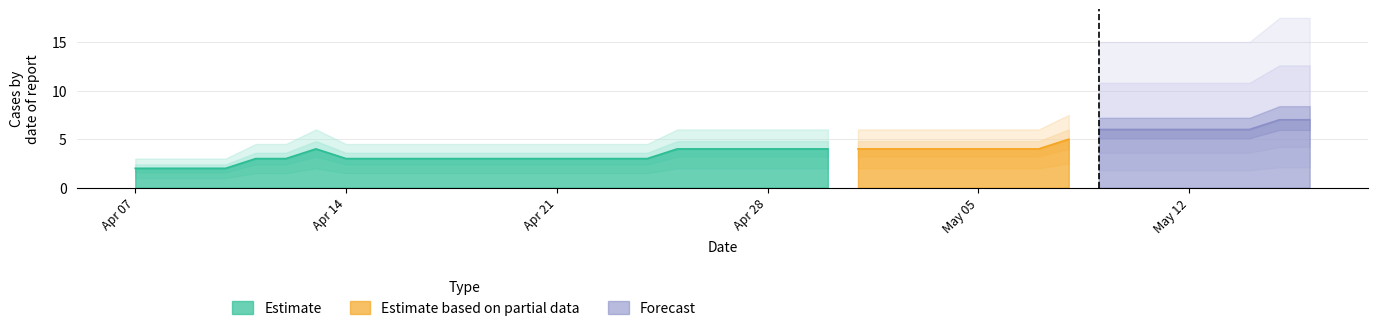

Reading left to right, list all the values displayed in this chart.

2020-04-07=2	2020-04-08=2	2020-04-09=2	2020-04-10=2	2020-04-11=3	2020-04-12=3	2020-04-13=4	2020-04-14=3	2020-04-15=3	2020-04-16=3	2020-04-17=3	2020-04-18=3	2020-04-19=3	2020-04-20=3	2020-04-21=3	2020-04-22=3	2020-04-23=3	2020-04-24=3	2020-04-25=4	2020-04-26=4	2020-04-27=4	2020-04-28=4	2020-04-29=4	2020-04-30=4	2020-05-01=4	2020-05-02=4	2020-05-03=4	2020-05-04=4	2020-05-05=4	2020-05-06=4	2020-05-07=4	2020-05-08=5	2020-05-09=6	2020-05-10=6	2020-05-11=6	2020-05-12=6	2020-05-13=6	2020-05-14=6	2020-05-15=7	2020-05-16=7